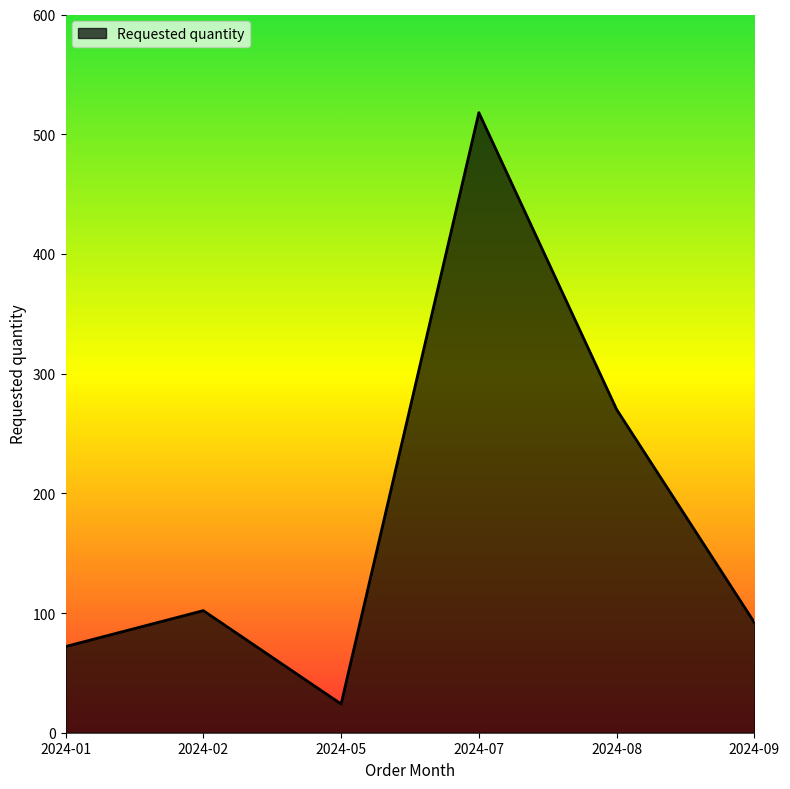

What is the average value?

180